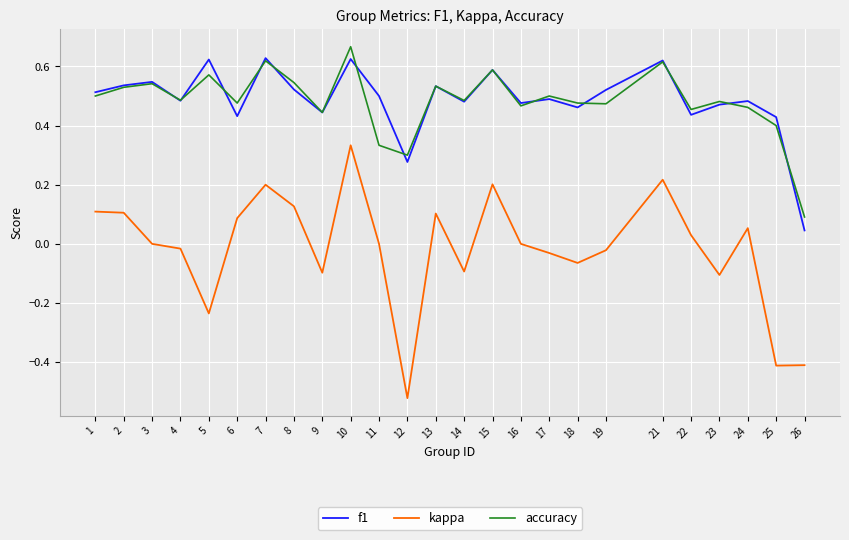

Does the chart display data point markers on the line(s)?

No